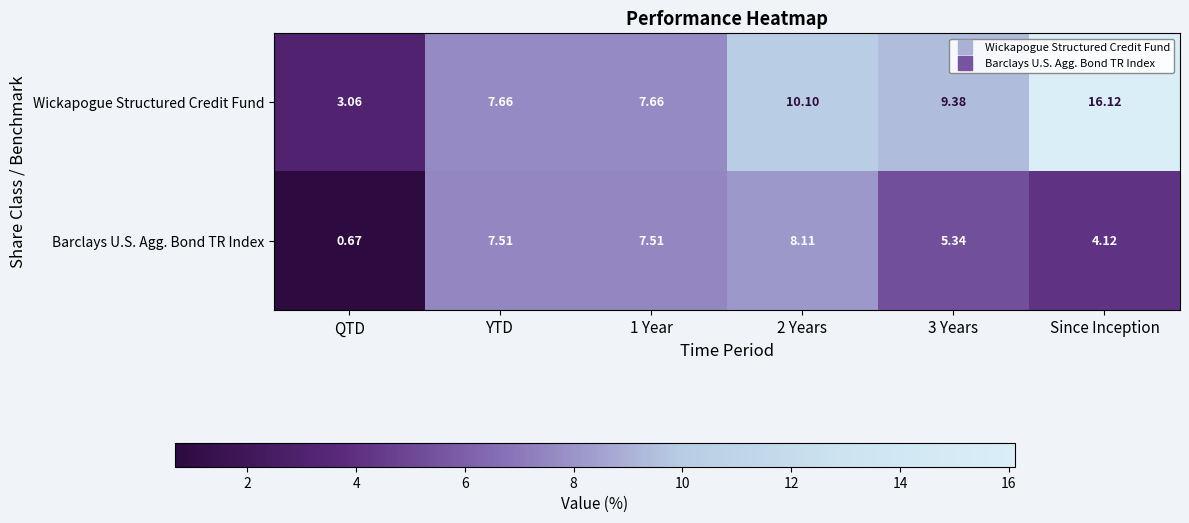

Which category has the lowest value in the Barclays U.S. Agg. Bond TR Index series?

QTD